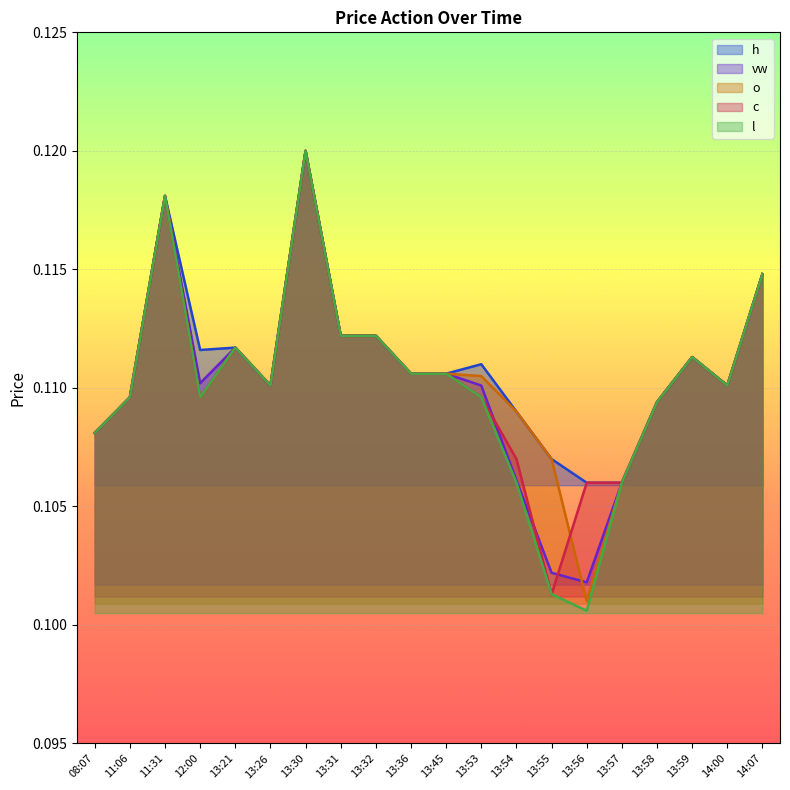

Which series has the largest total across all categories?

h